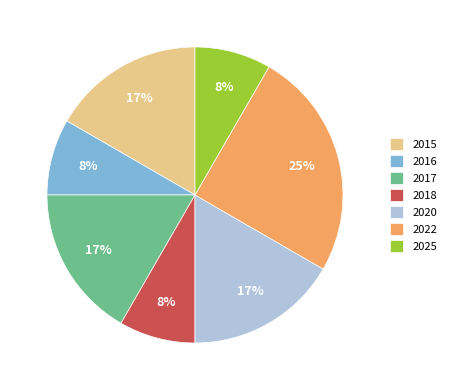

How many segments does this pie chart have?

7